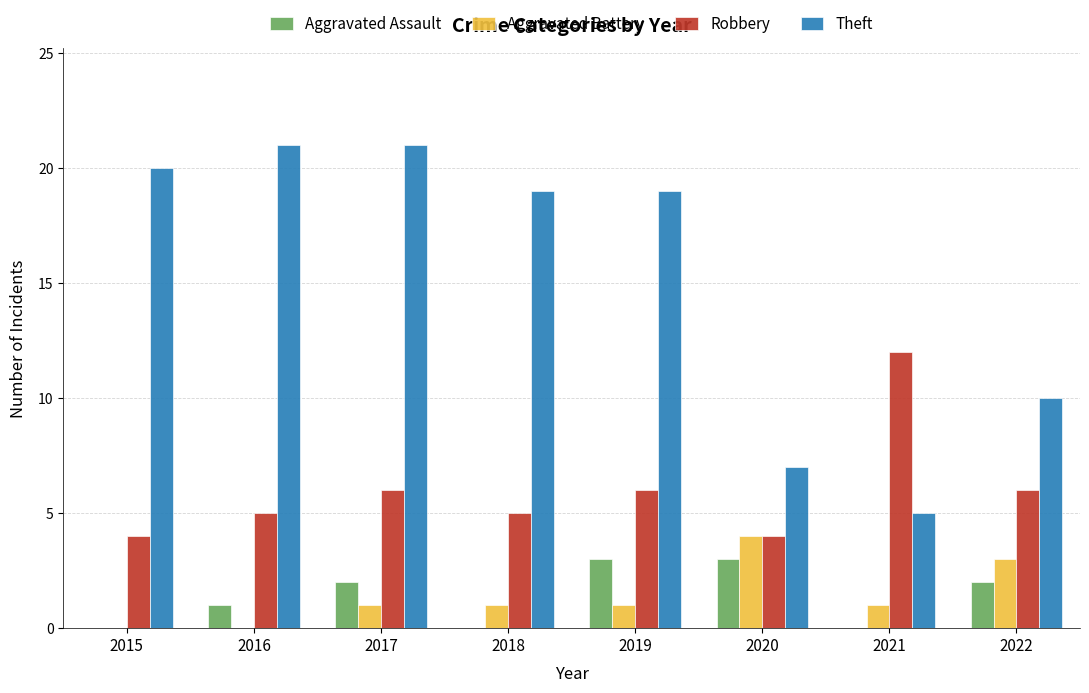

What is the greatest value displayed?

21